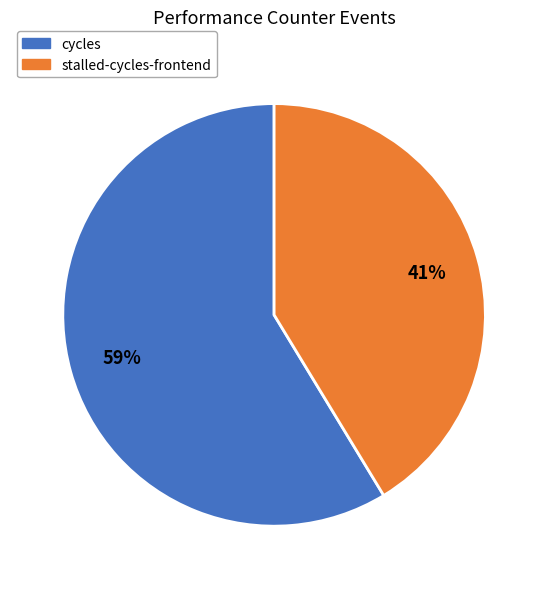

To the nearest percent, what is the average slice percentage?

50%